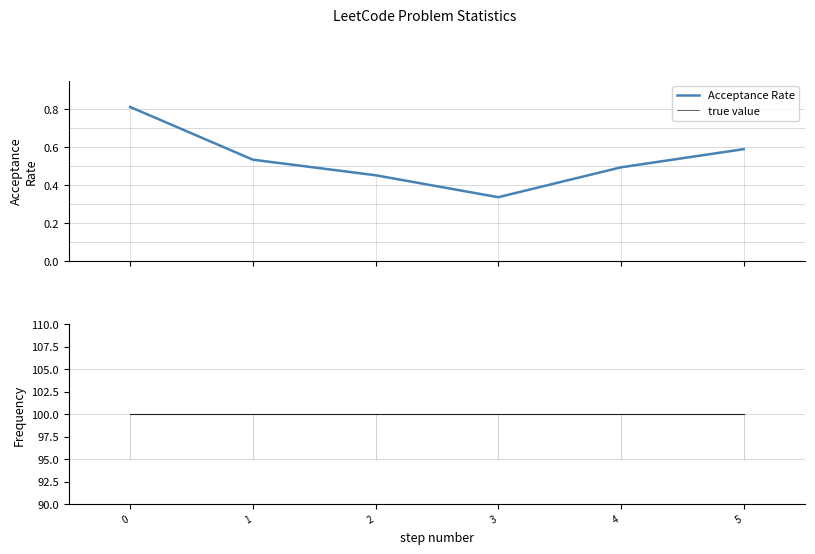

True or false: Frequency has more than 0 points higher than both neighbors.

False